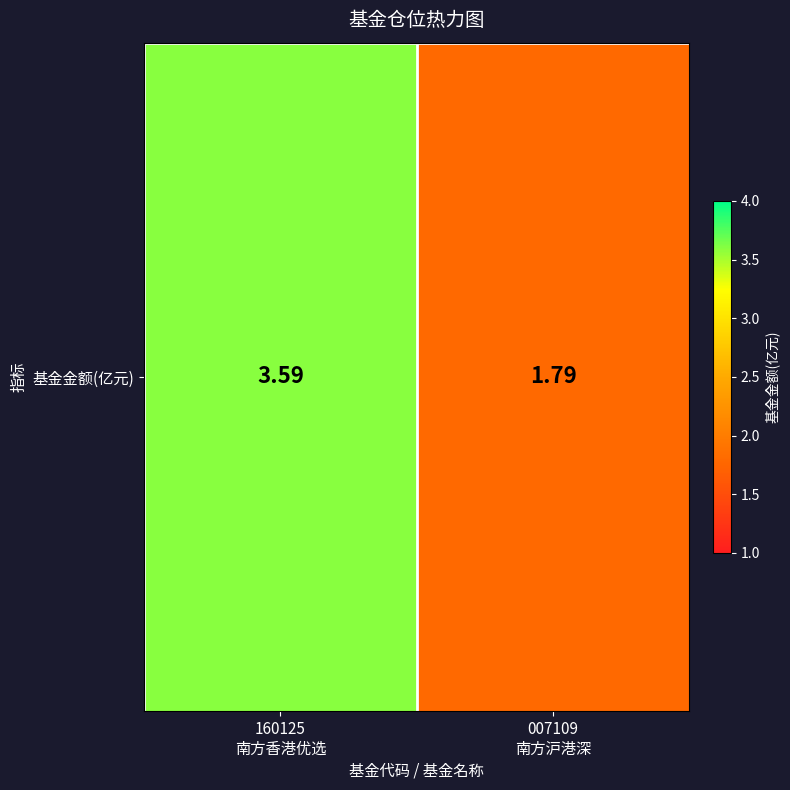

Which has a higher value, 007109
南方沪港深 or 160125
南方香港优选?

160125
南方香港优选